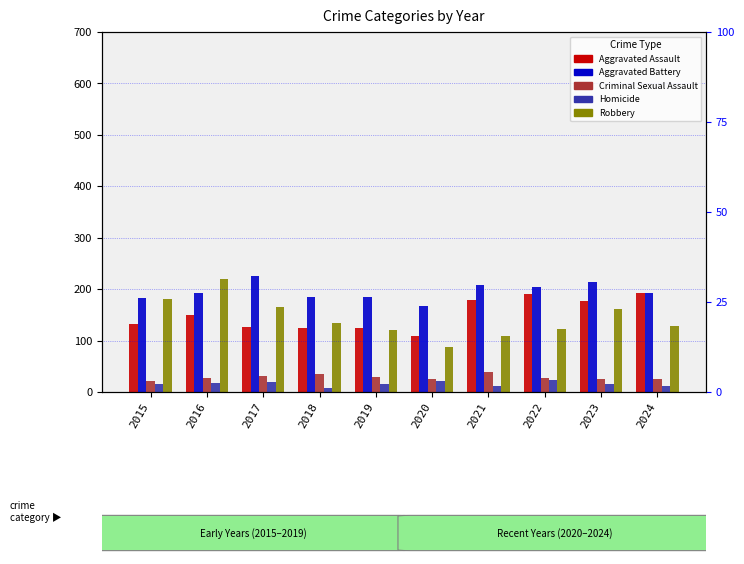

What is the value of the Aggravated Battery bar at the 5th from the left?

184